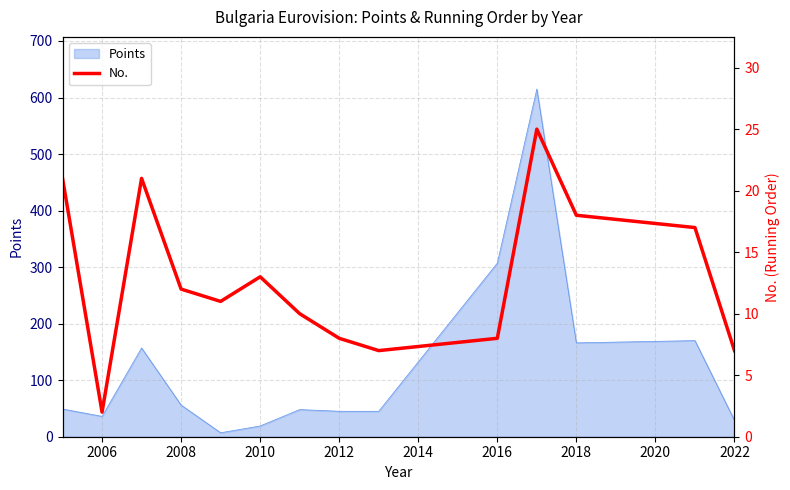

How many points are lower than both their immediate neighbors (excluding endpoints)?

3